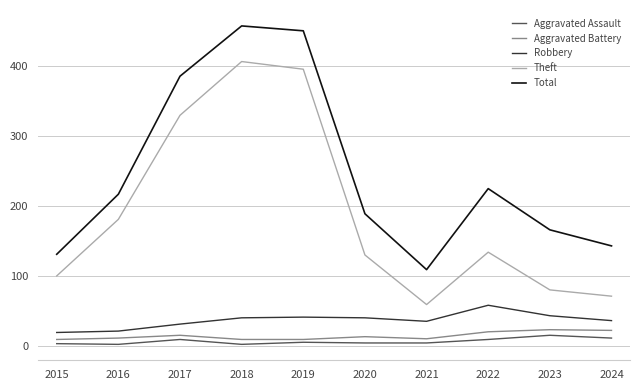

True or false: Aggravated Assault and Robbery intersect in this chart.

False